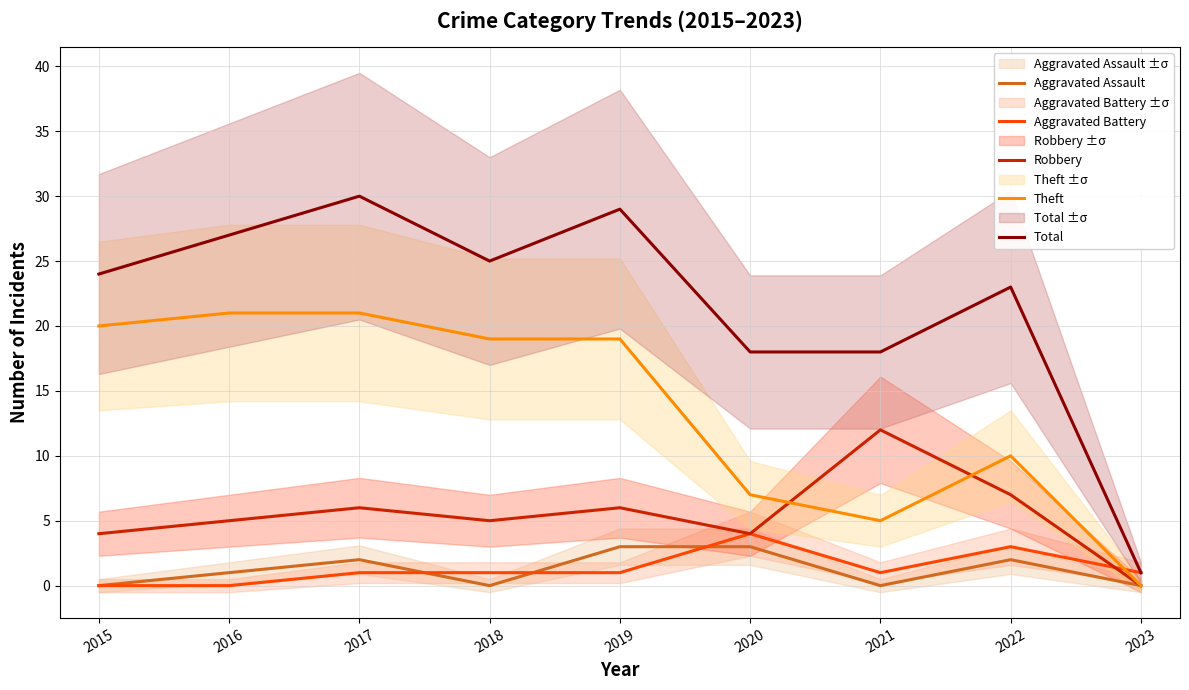

What is the total value across all series at 2020?

36